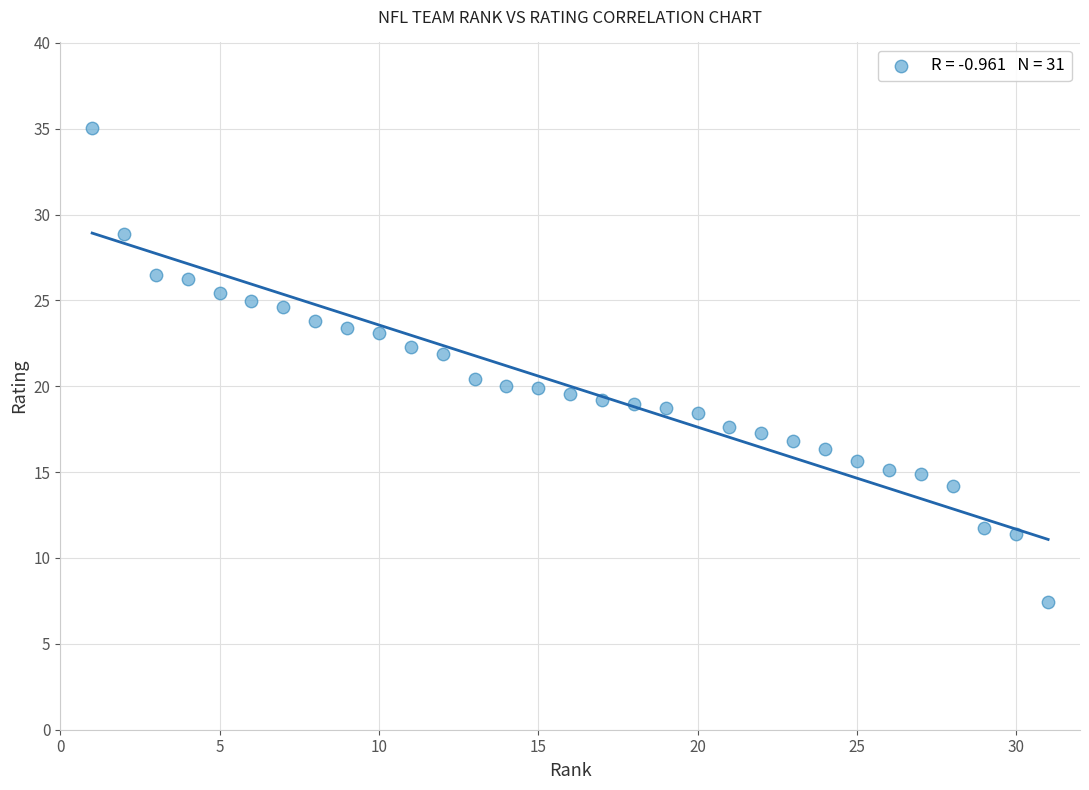

What is the range of Y values (max minus min)?

27.6